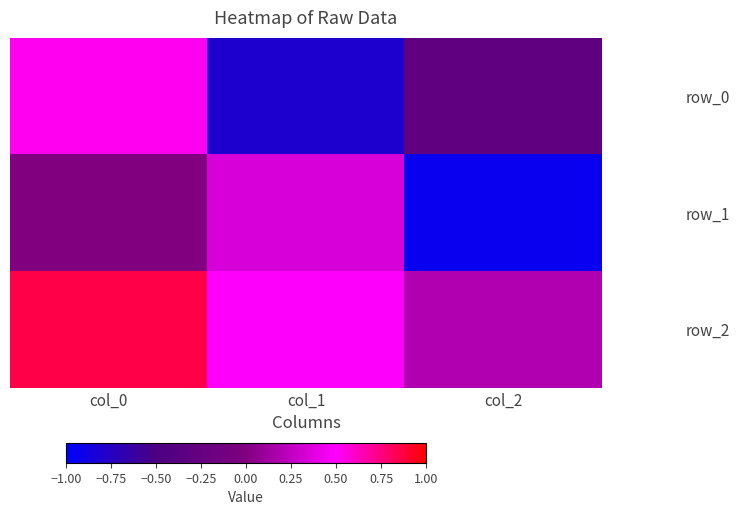

At which label does row_1 first exceed 0?

col_0